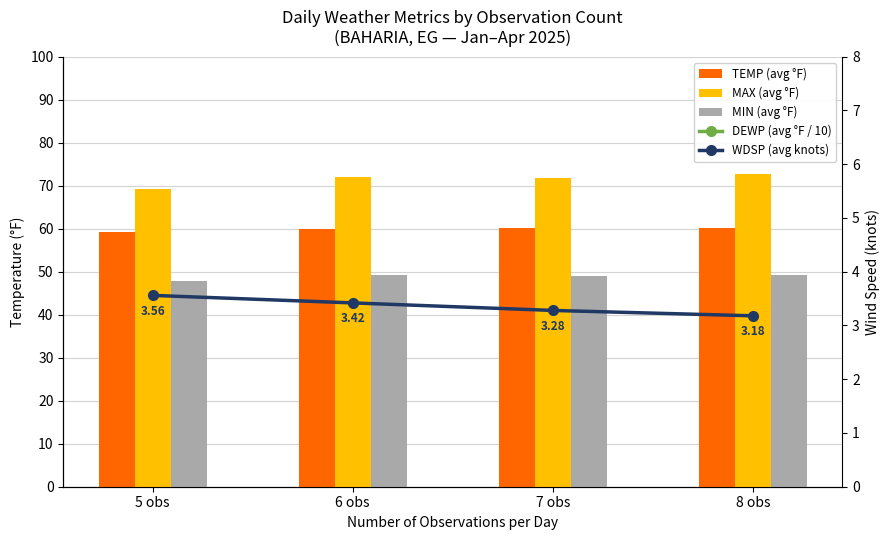

What is the difference between the second highest and minimum values in the MIN (avg °F) series?

1.3